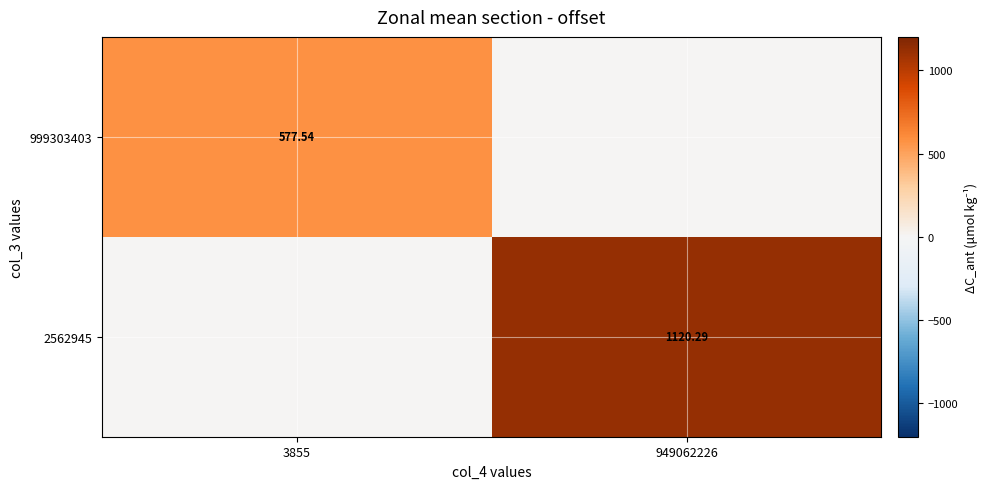

How many series are shown in this chart?

2